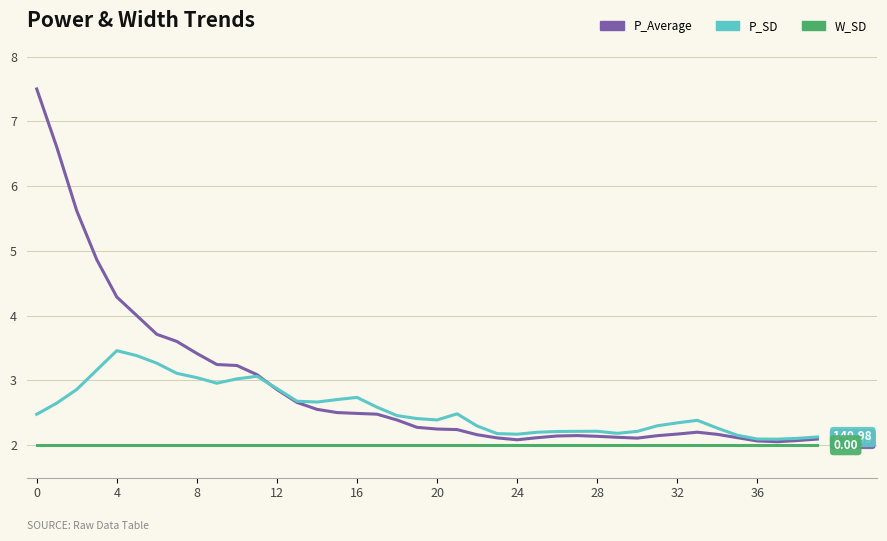

True or false: W_SD and P_Average cross at least once.

False